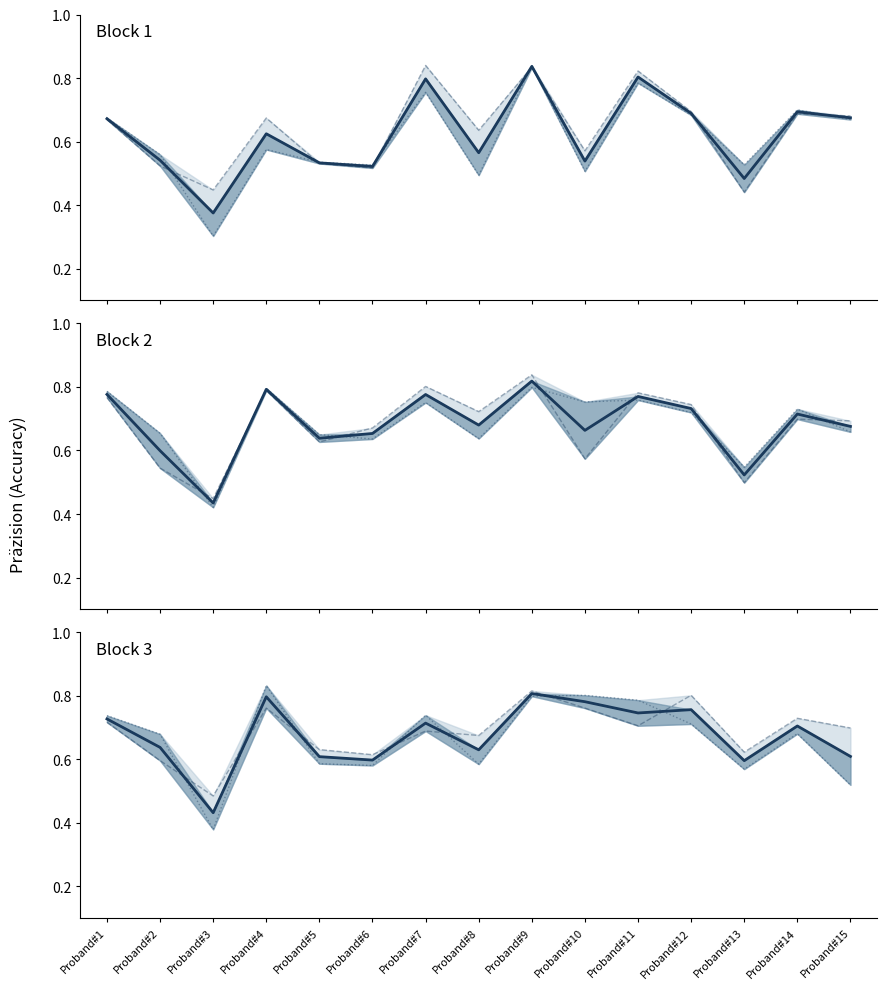

How many times do Mean BH and Präzision L cross each other?

7